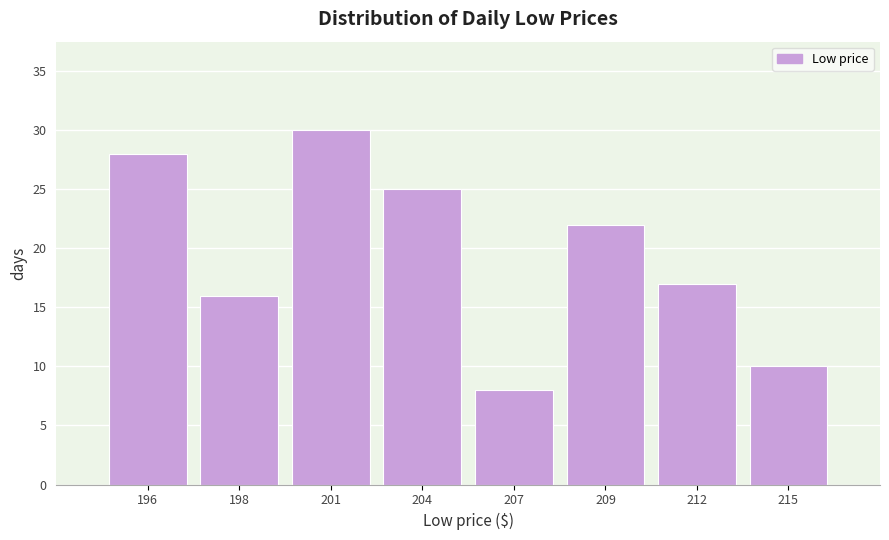

Reading left to right, list all the values displayed in this chart.

196=28	198=16	201=30	204=25	207=8	209=22	212=17	215=10